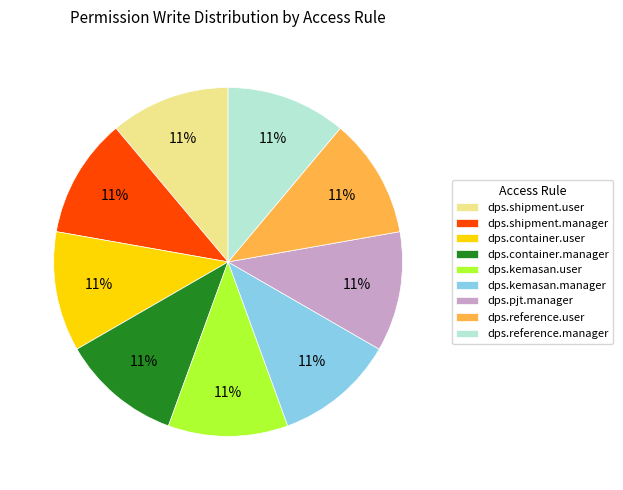

What is the ratio of the value at dps.reference.manager to the value at dps.reference.user?

1.0